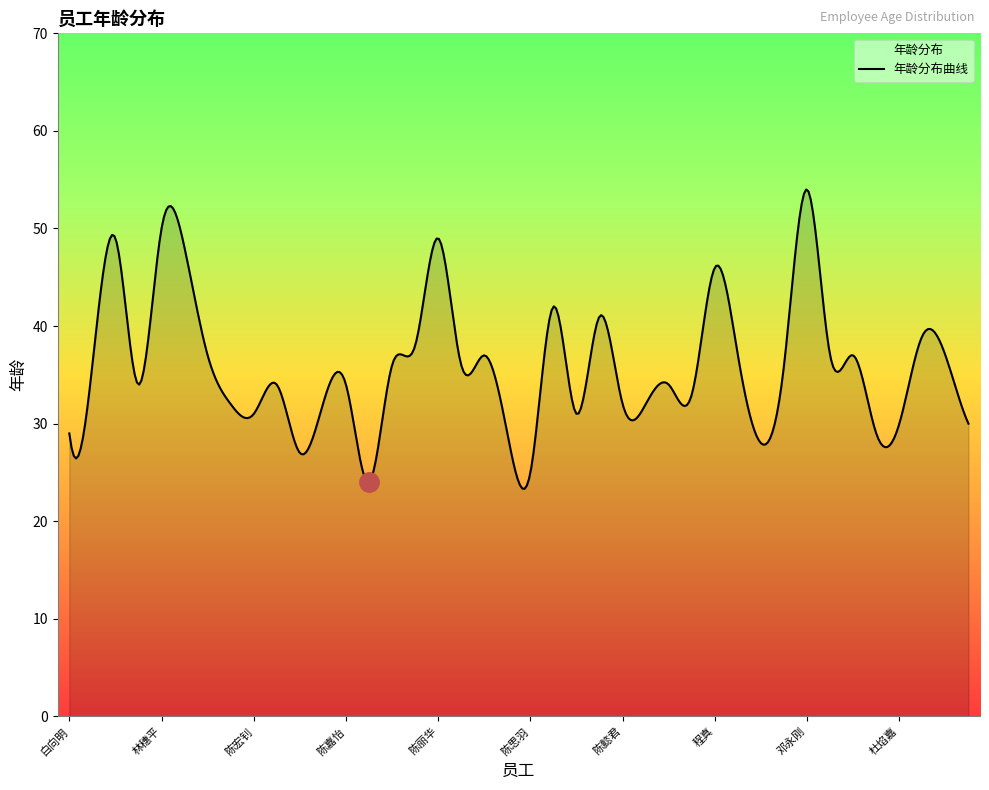

Which label corresponds to the smallest value in the chart?

陈建宇